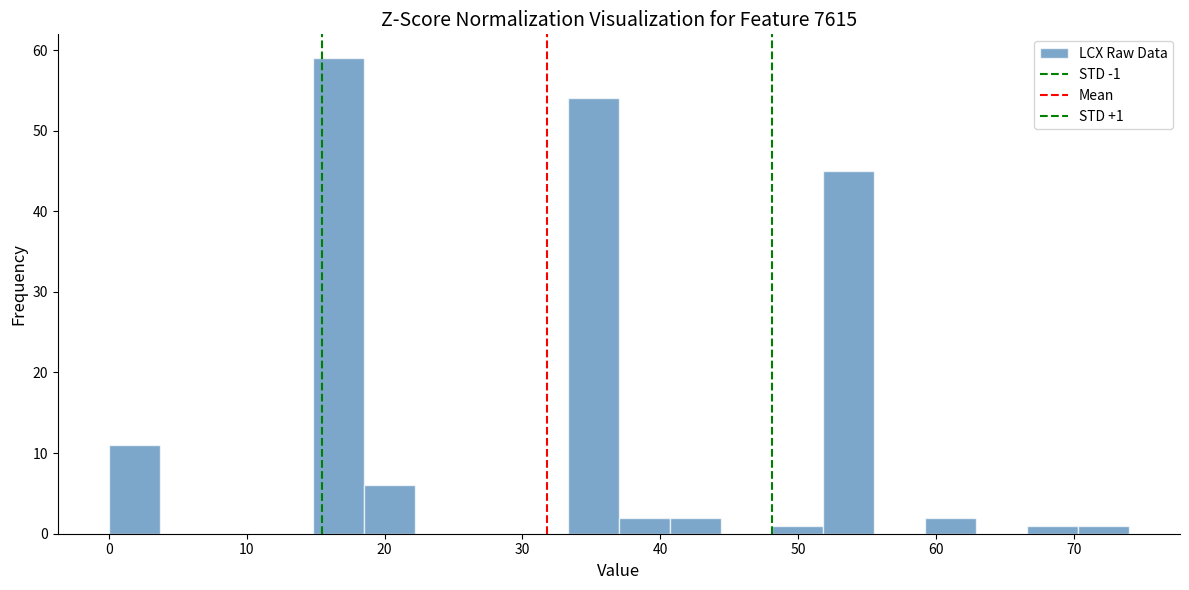

Around what value on the x-axis is the tallest bar? Give the approximate position of its centre, as read against the axis.

17